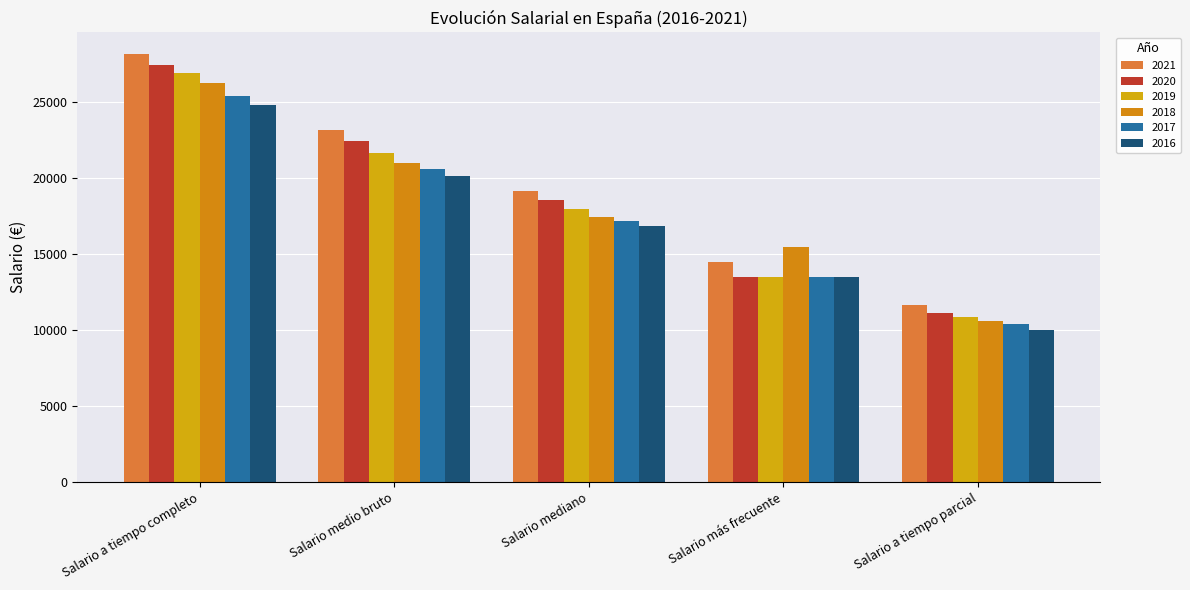

List the labels in order of 2018 value, largest first.

Salario a tiempo completo, Salario medio bruto, Salario mediano, Salario más frecuente, Salario a tiempo parcial